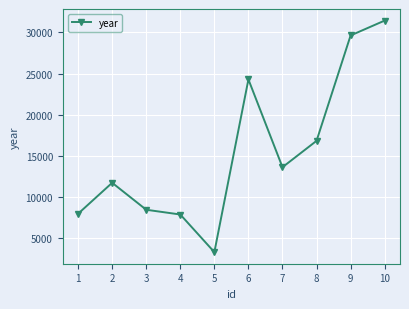

Which has a higher value, 10 or 1?

10